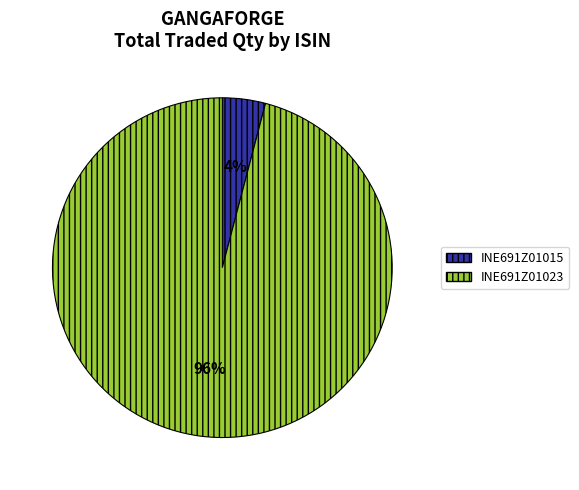

To the nearest percent, what percentage of the pie is INE691Z01023?

96%